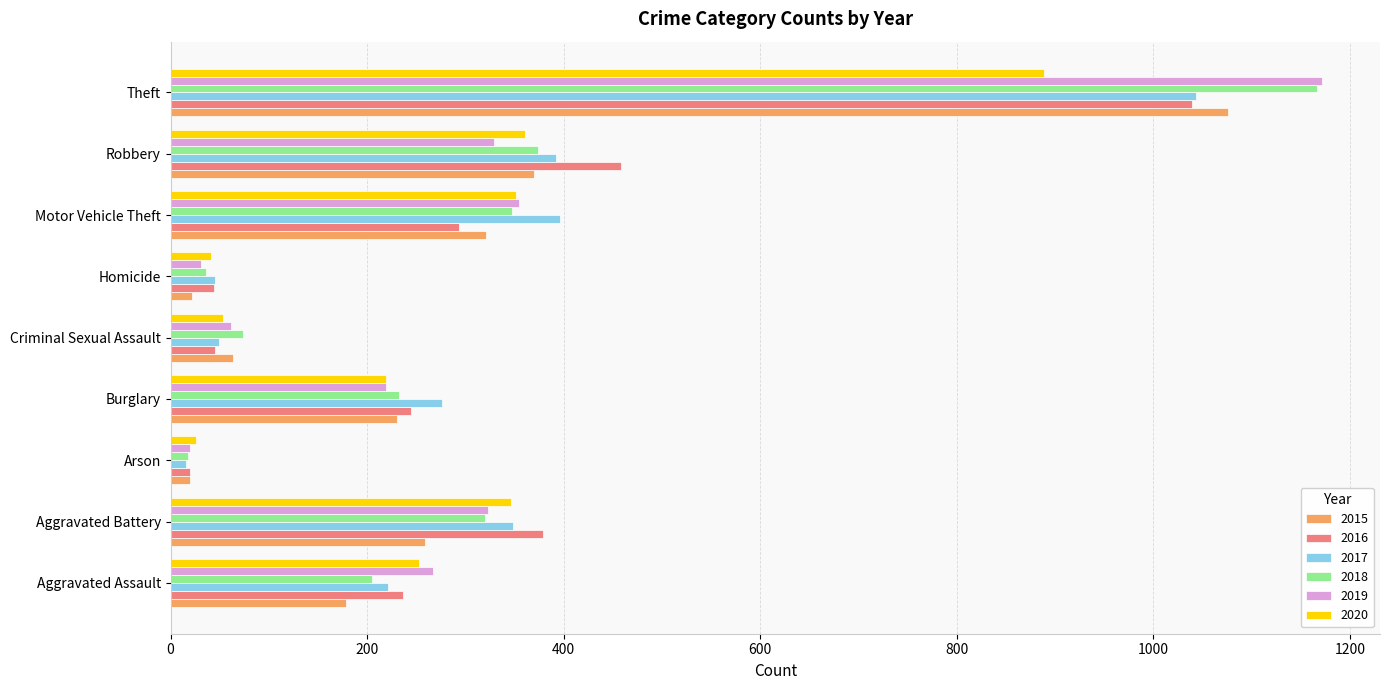

What is the difference between the maximum and minimum values in the 2016 series?

1019